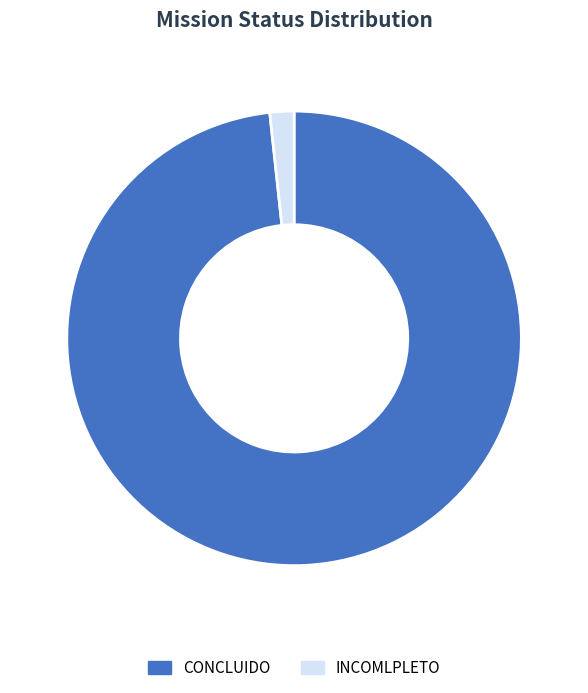

Between CONCLUIDO and INCOMLPLETO, which is larger?

CONCLUIDO